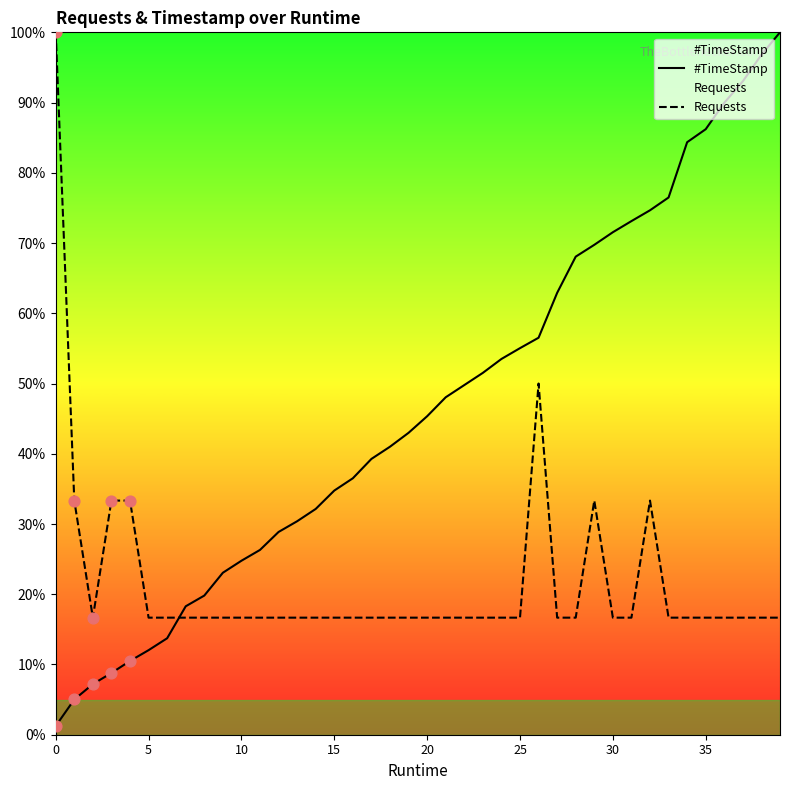

Which series has the largest total across all categories?

#TimeStamp